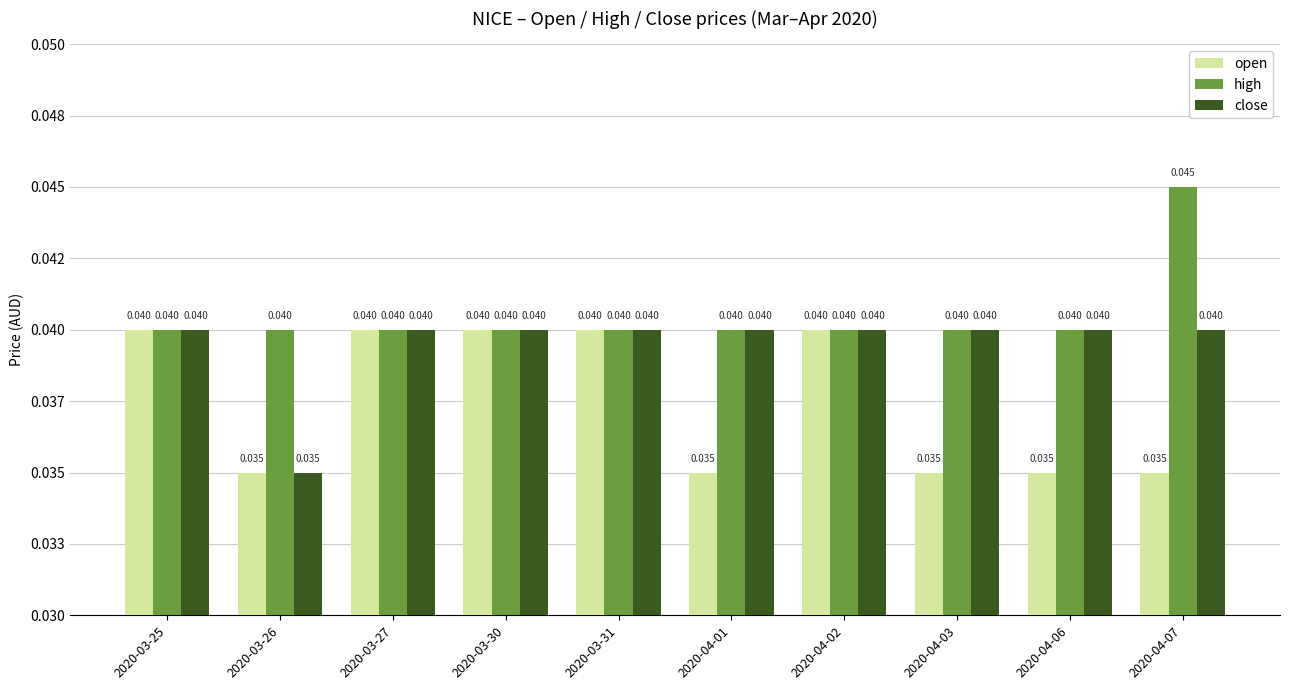

What is the sum of all open values?

0.4